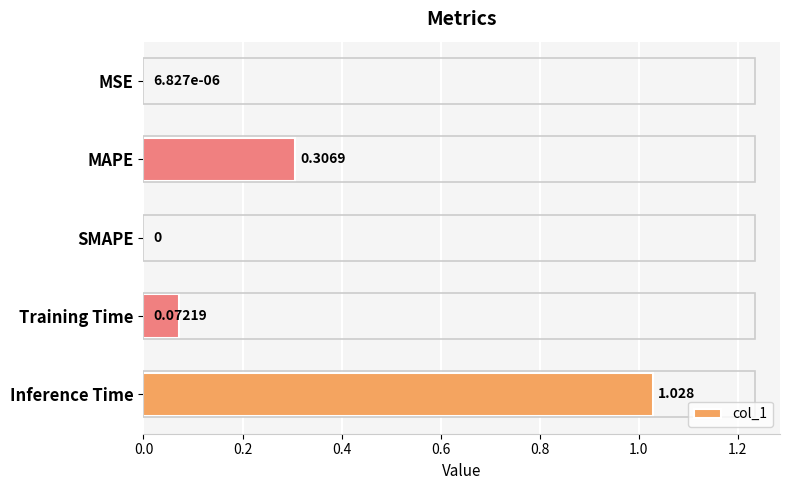

How many positive values are there?

4